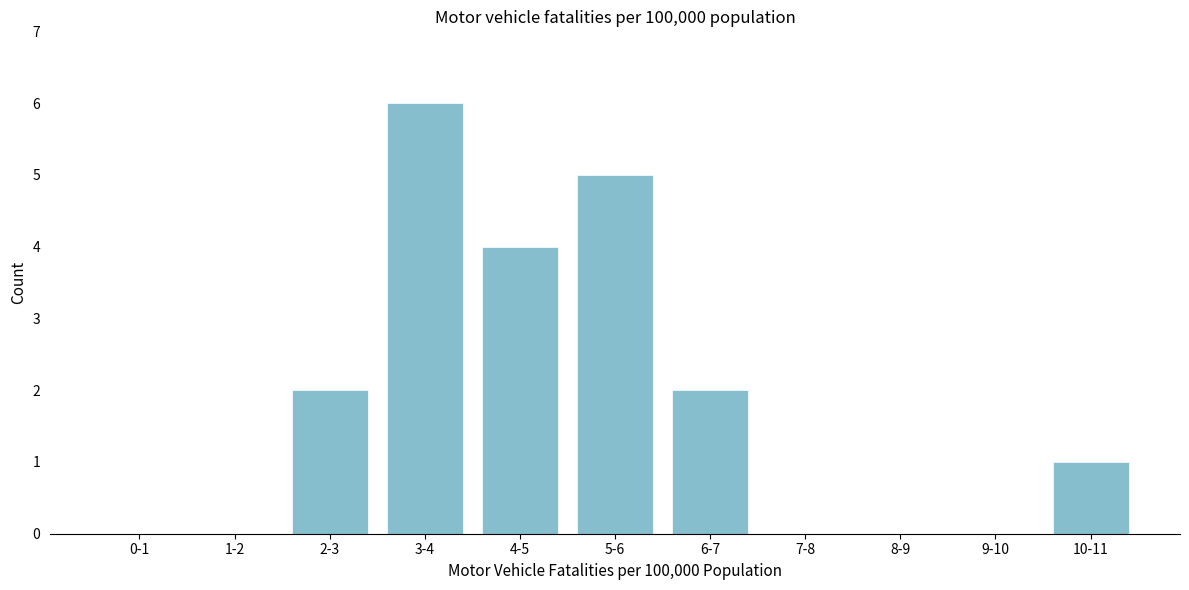

Reading left to right, list all the values displayed in this chart.

0-1=0	1-2=0	2-3=2	3-4=6	4-5=4	5-6=5	6-7=2	7-8=0	8-9=0	9-10=0	10-11=1